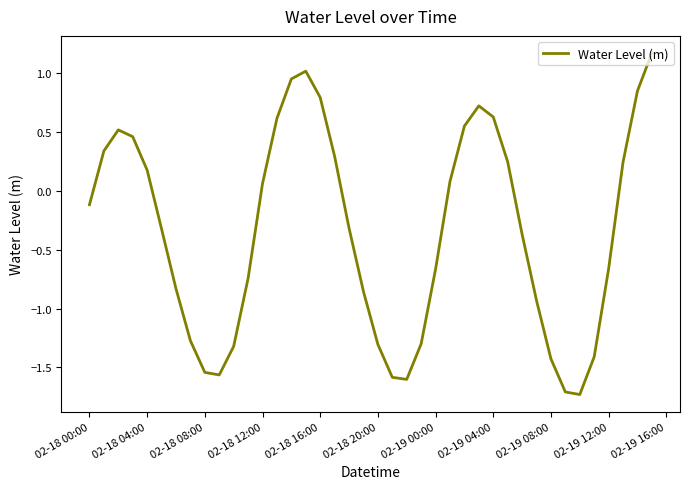

What is the greatest value displayed?

1.2